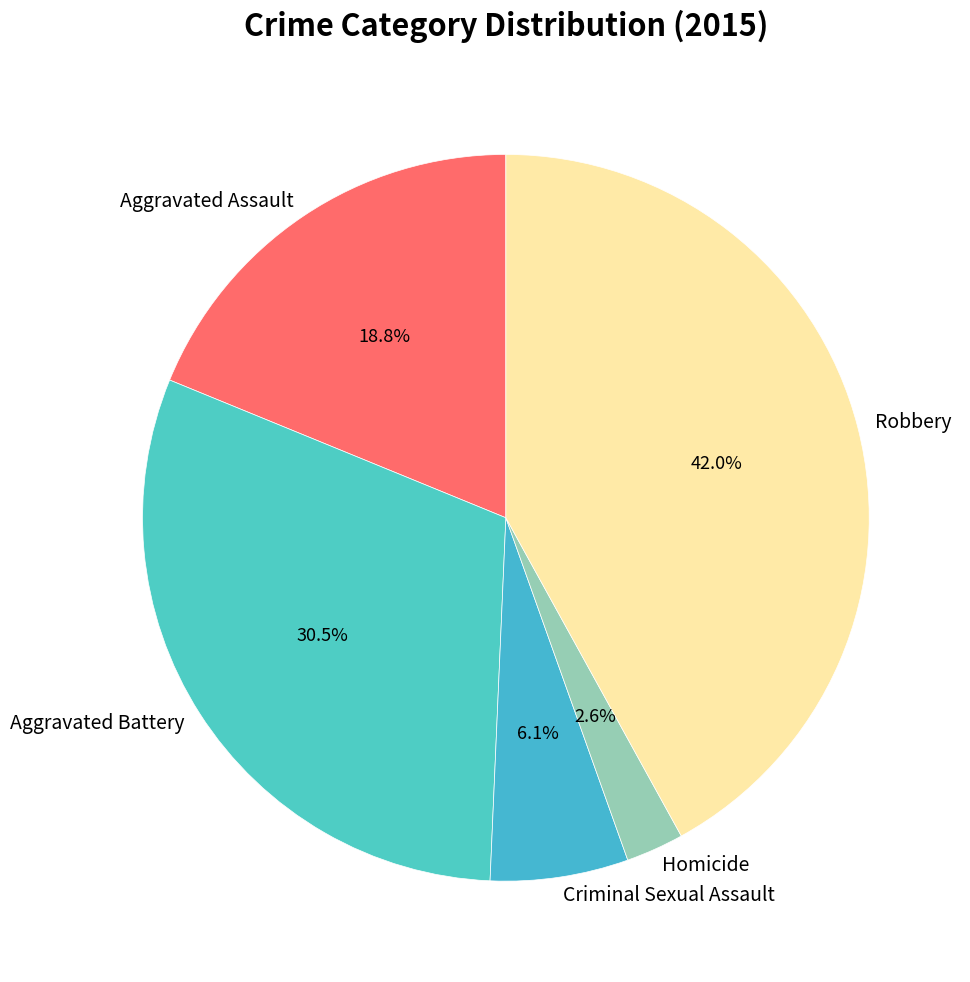

Approximately how many times larger is the value at Criminal Sexual Assault compared to Aggravated Battery?

0.2